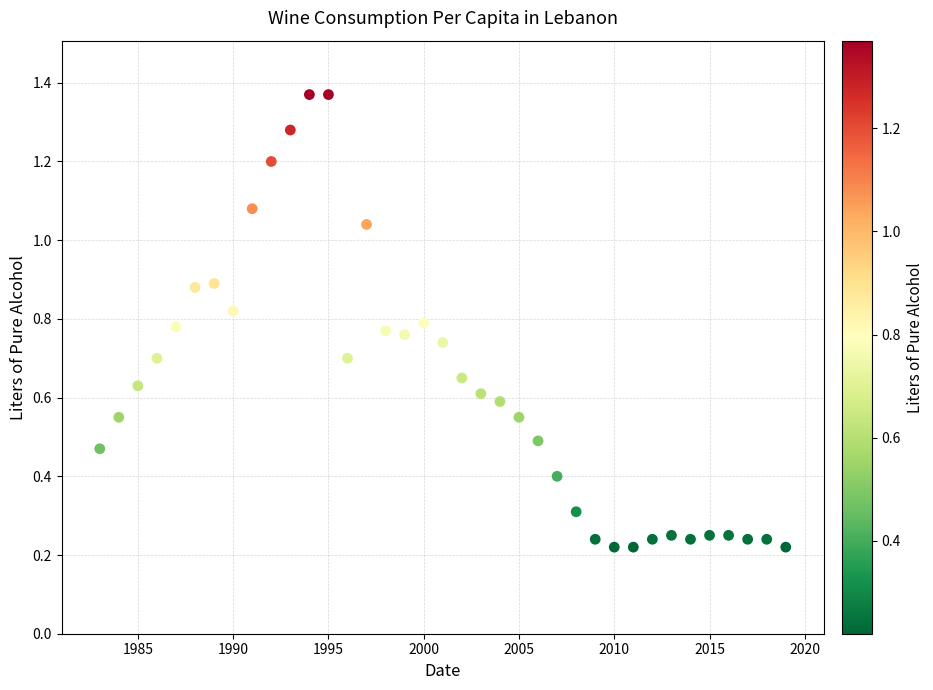

What is the range of X values (max minus min)?

36.0